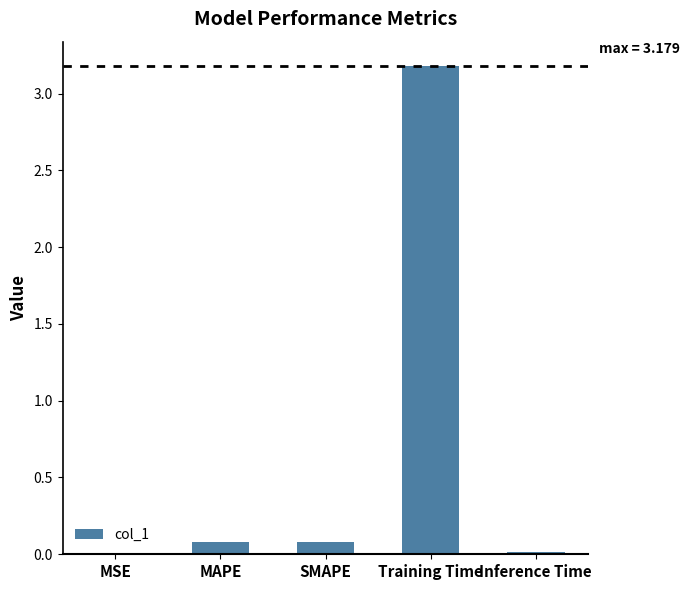

Count the number of categories in the chart.

5